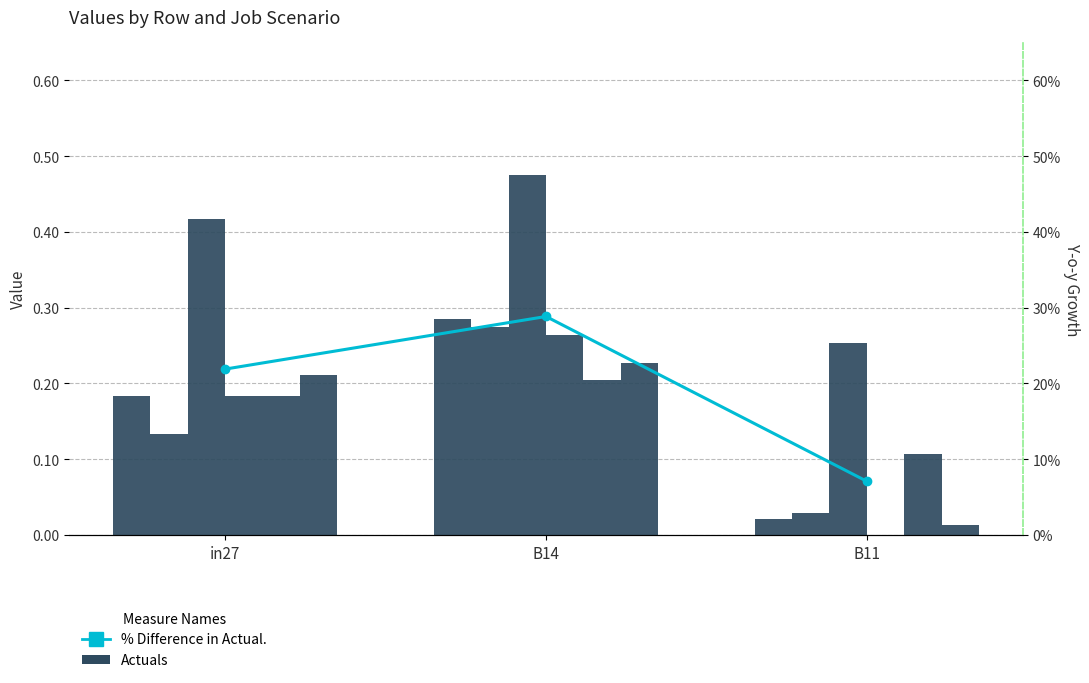

Read the job646_scenario0_1342 value at B14.

0.2